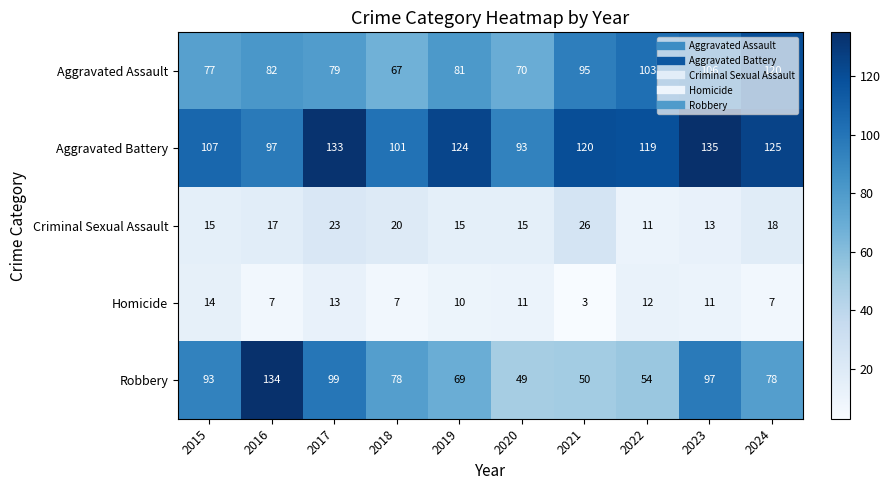

At how many categories does at least one series exceed 127?

3